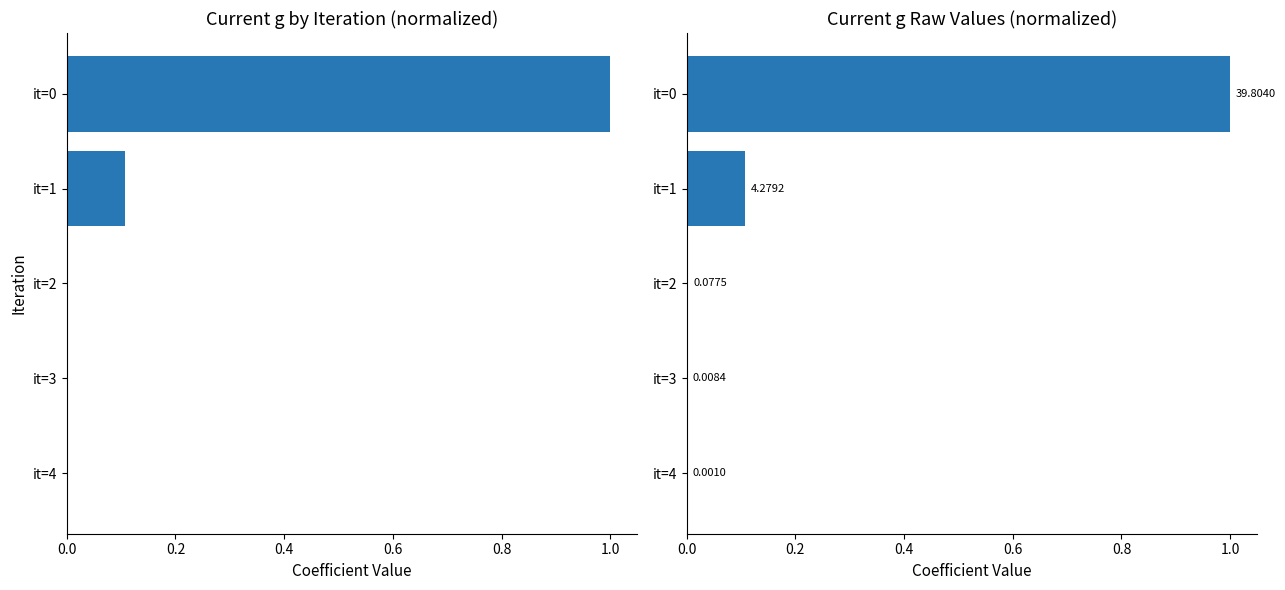

Which series has the largest total across all categories?

Current g